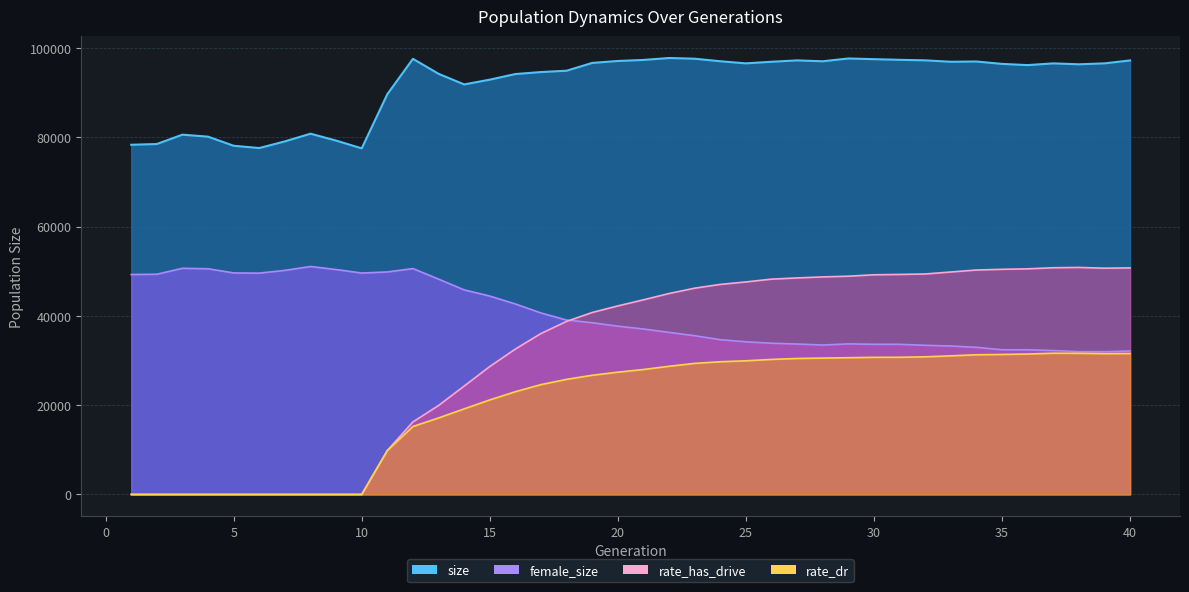

What is the difference between the second highest and second lowest values in the rate_has_drive series?

50785.4